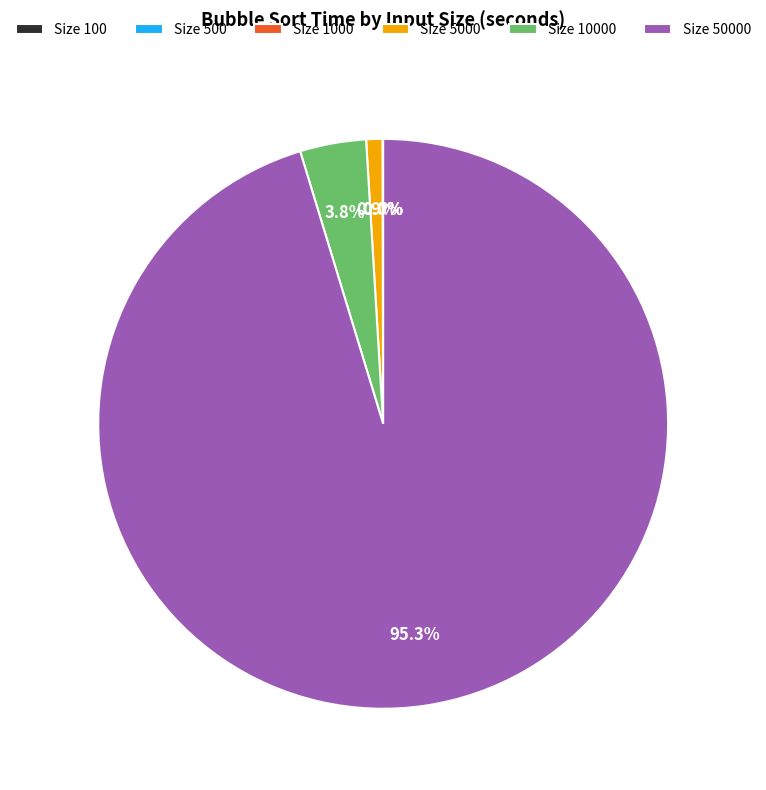

Does any single category account for the majority?

Yes